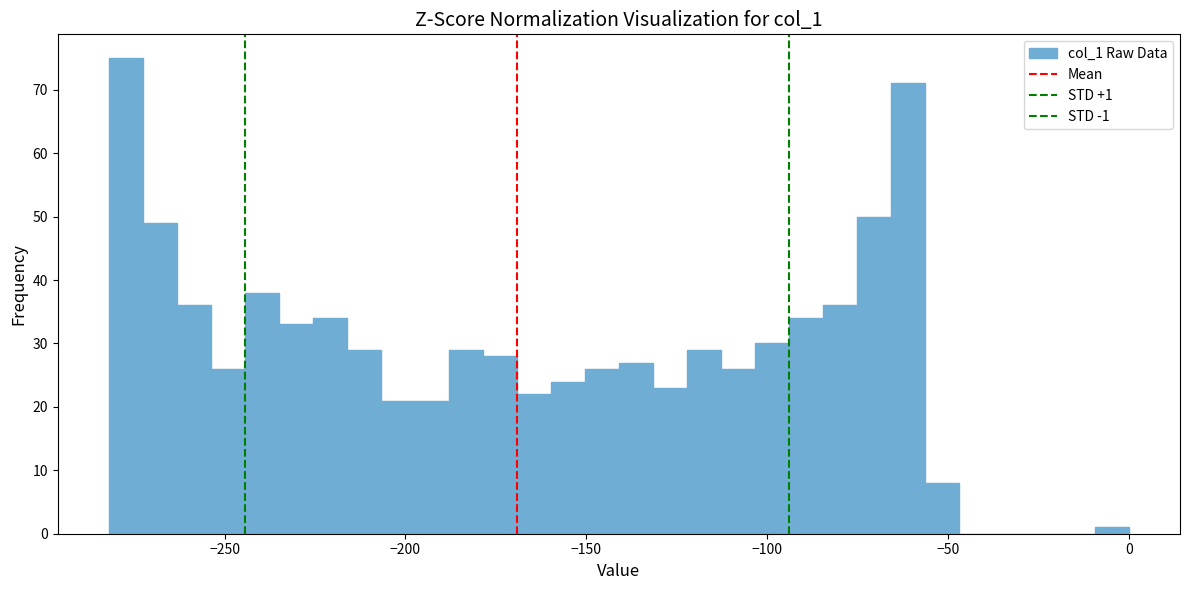

Around what value on the x-axis is the tallest bar? Give the approximate position of its centre, as read against the axis.

-275